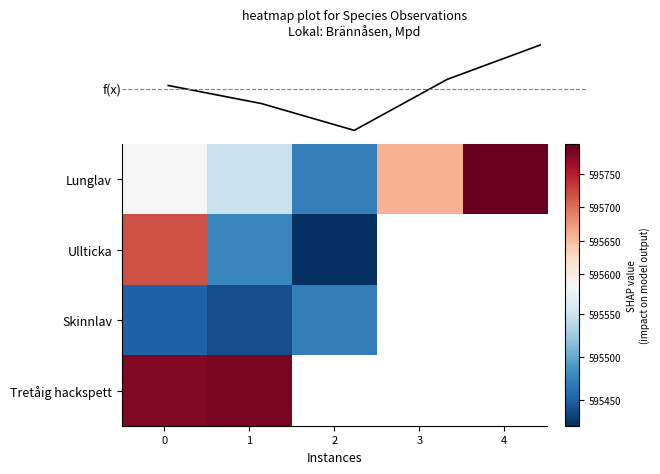

At how many categories does at least one series exceed 595631?

4